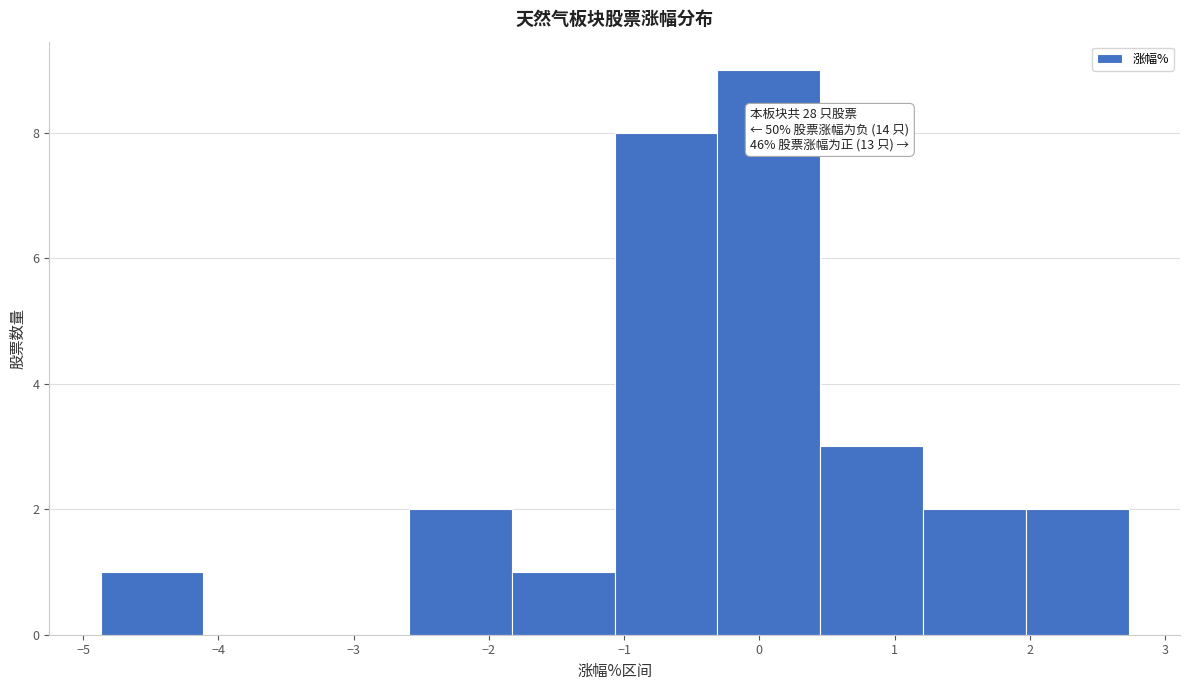

Over which range of the x-axis is the bar tallest?

-0.31 to 0.45